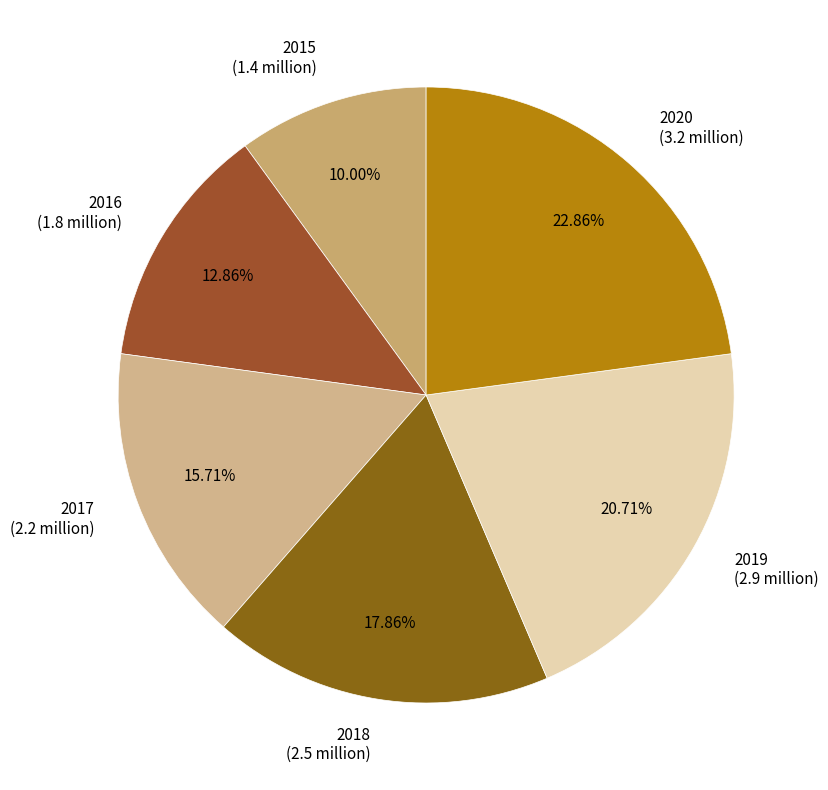

The 2017 slice represents 16% of the pie. True or false?

True